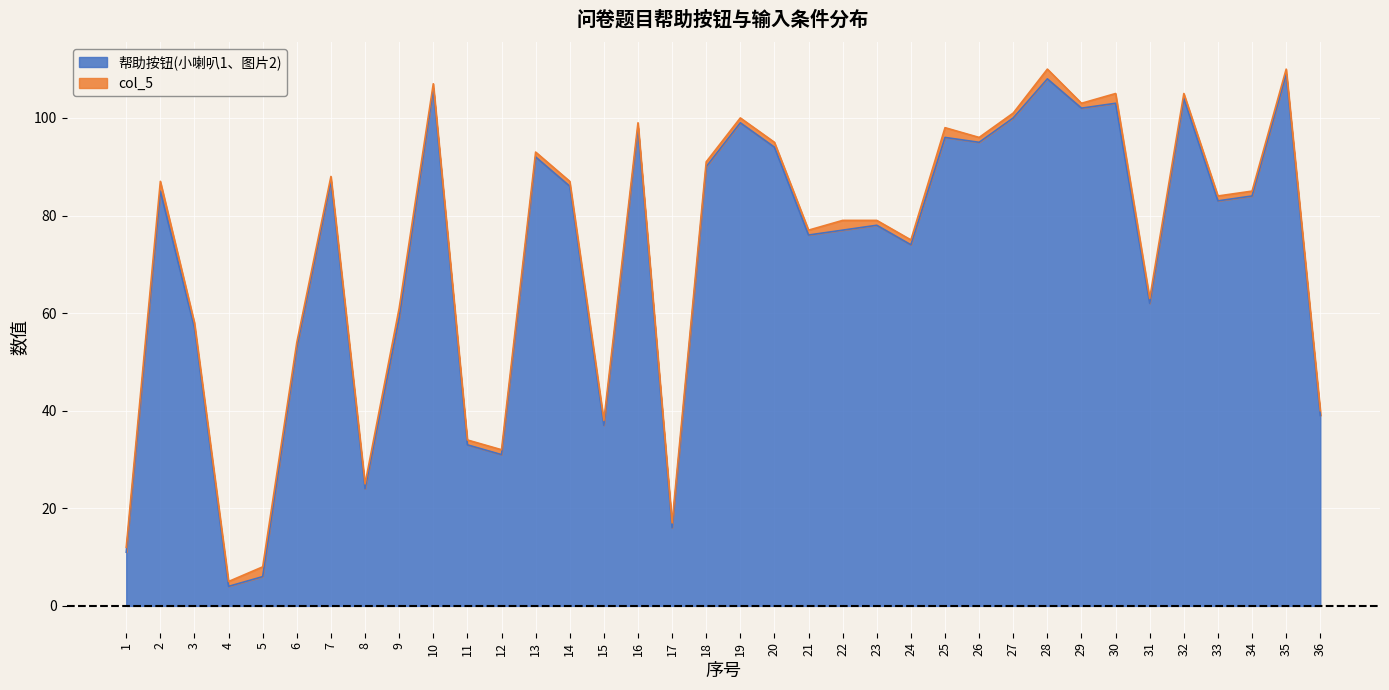

What is the value of the 2nd point from the left?

85